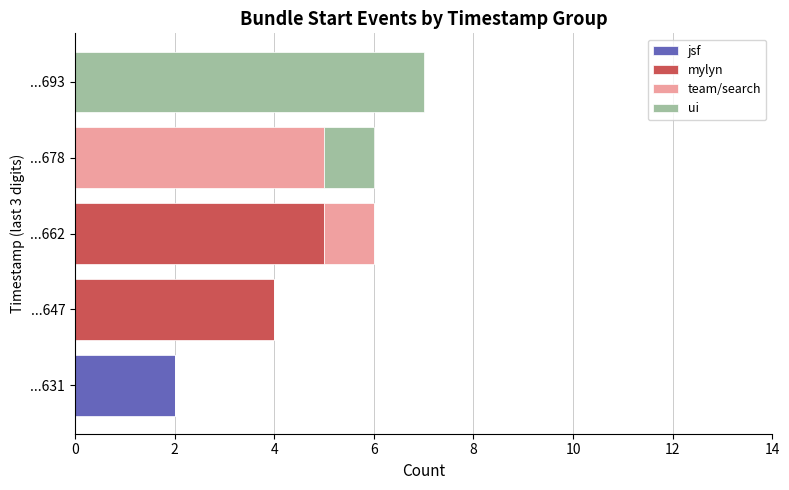

Which series has the largest total across all categories?

mylyn